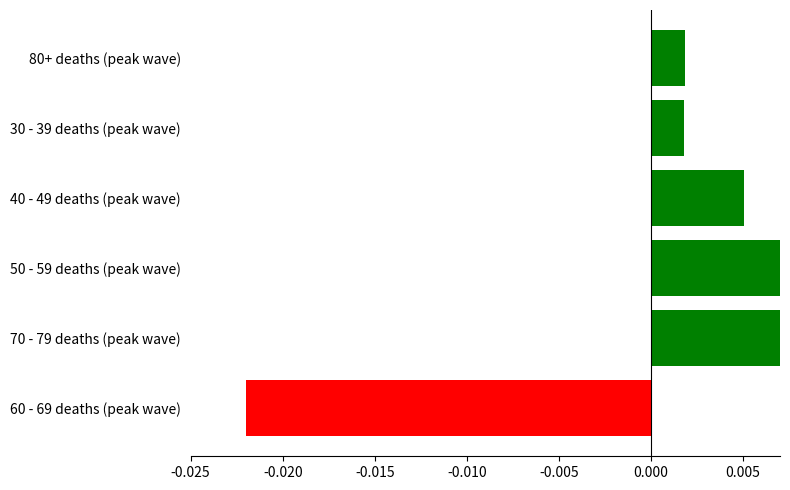

Between -0.010 and -0.020, which is larger?

-0.020